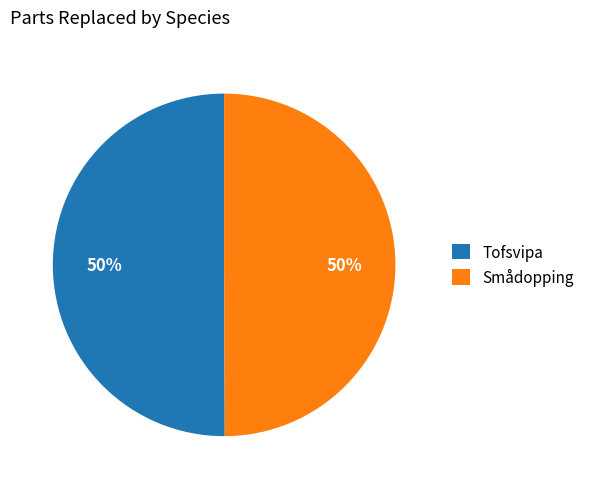

Combined, do Smådopping and Tofsvipa account for over 50%?

Yes